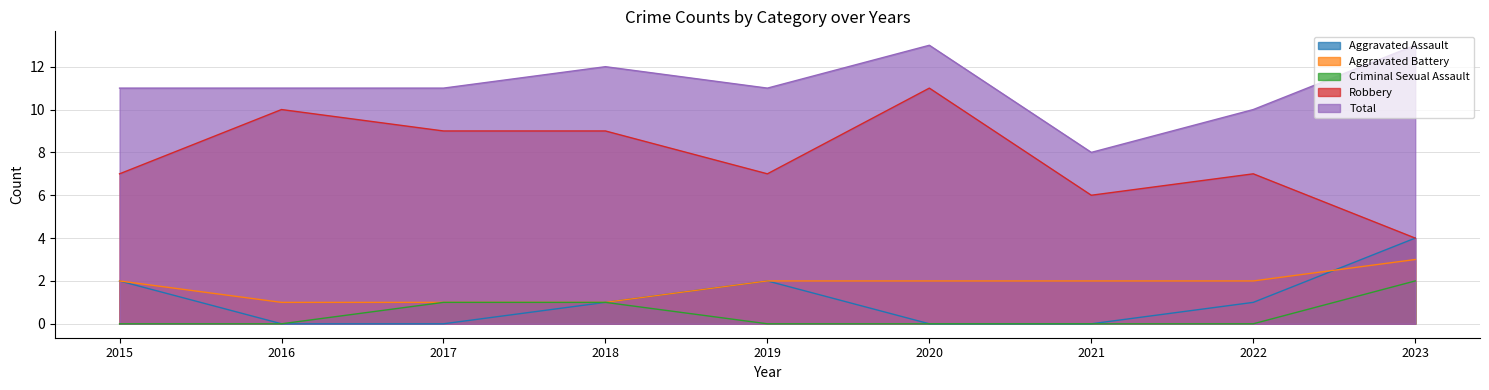

Reading right to left, extract all data points from this chart.

Aggravated Assault: 2023=4	2022=1	2021=0	2020=0	2019=2	2018=1	2017=0	2016=0	2015=2
Aggravated Battery: 2023=3	2022=2	2021=2	2020=2	2019=2	2018=1	2017=1	2016=1	2015=2
Criminal Sexual Assault: 2023=2	2022=0	2021=0	2020=0	2019=0	2018=1	2017=1	2016=0	2015=0
Robbery: 2023=4	2022=7	2021=6	2020=11	2019=7	2018=9	2017=9	2016=10	2015=7
Total: 2023=13	2022=10	2021=8	2020=13	2019=11	2018=12	2017=11	2016=11	2015=11